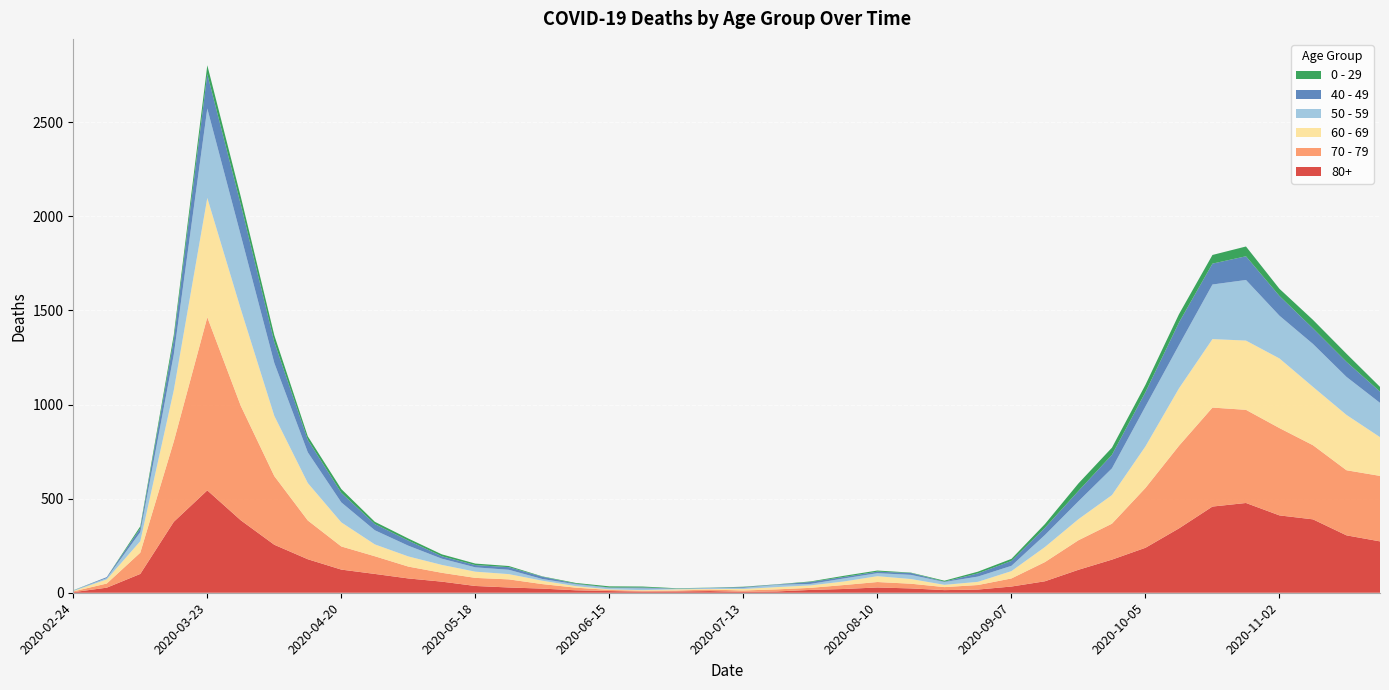

Reading left to right, what are all the values shown in this chart?

80+: 3	27	100	377	544	385	255	178	123	100	76	59	36	28	22	13	9	6	7	9	5	7	15	20	28	23	14	17	33	61	122	176	239	342	458	477	411	390	305	273
70 - 79: 4	22	113	427	920	608	365	206	123	94	63	47	43	43	24	14	6	5	5	8	7	11	11	21	29	25	16	24	43	102	157	191	318	439	526	495	464	394	346	348
60 - 69: 2	22	61	272	634	514	320	199	128	63	54	42	33	28	18	8	3	3	6	3	8	12	13	19	31	25	12	17	39	80	112	152	221	305	364	368	370	310	294	206
50 - 59: 3	7	48	190	475	392	281	163	106	75	57	33	23	23	9	10	8	9	3	5	6	12	8	16	16	22	15	28	28	64	95	142	212	230	290	322	227	228	202	182
40 - 49: 0	5	21	79	183	163	111	66	51	33	27	13	12	14	12	3	2	5	1	1	4	2	10	8	8	10	2	17	26	38	55	72	76	120	111	126	105	83	80	60
0 - 29: 1	0	10	25	47	42	36	19	20	12	11	10	8	6	2	4	6	5	2	1	2	1	3	6	6	2	5	9	11	20	40	38	39	44	46	52	38	45	43	25